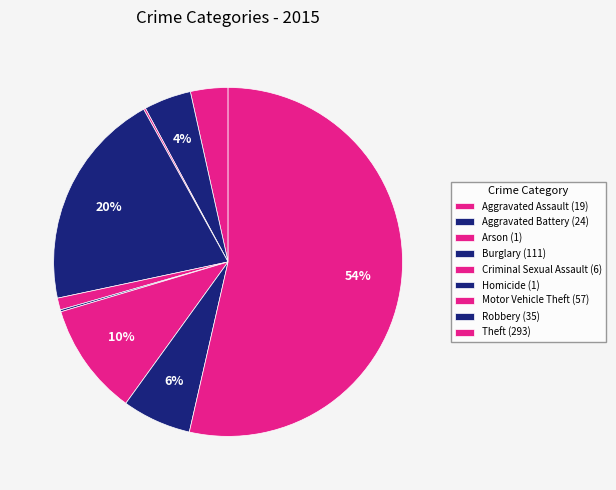

How many slices are in this pie chart?

9